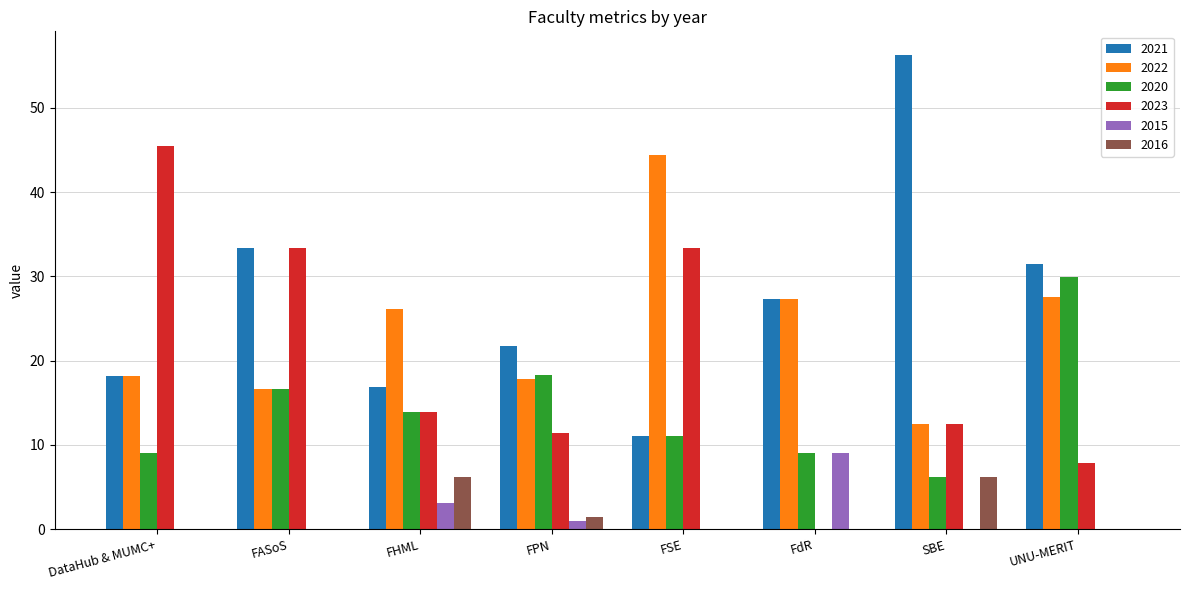

The value of 2021 at FPN is 31.1. True or false?

False